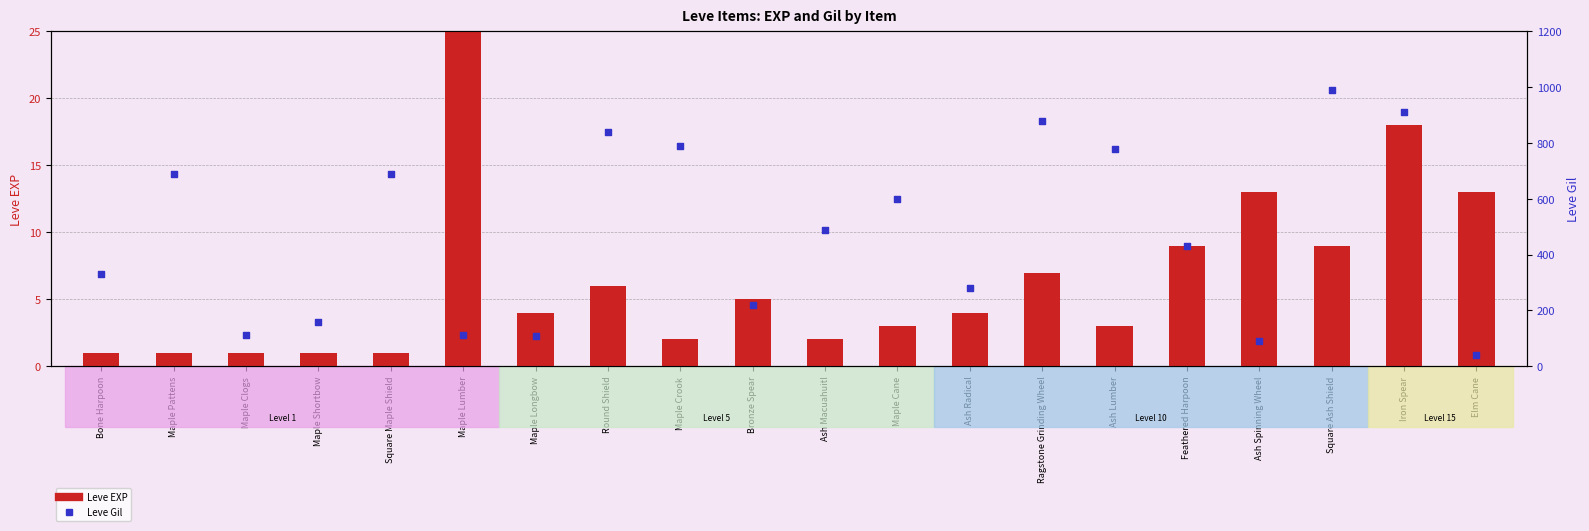

At which category is the sum across all series the highest?

Square Ash Shield